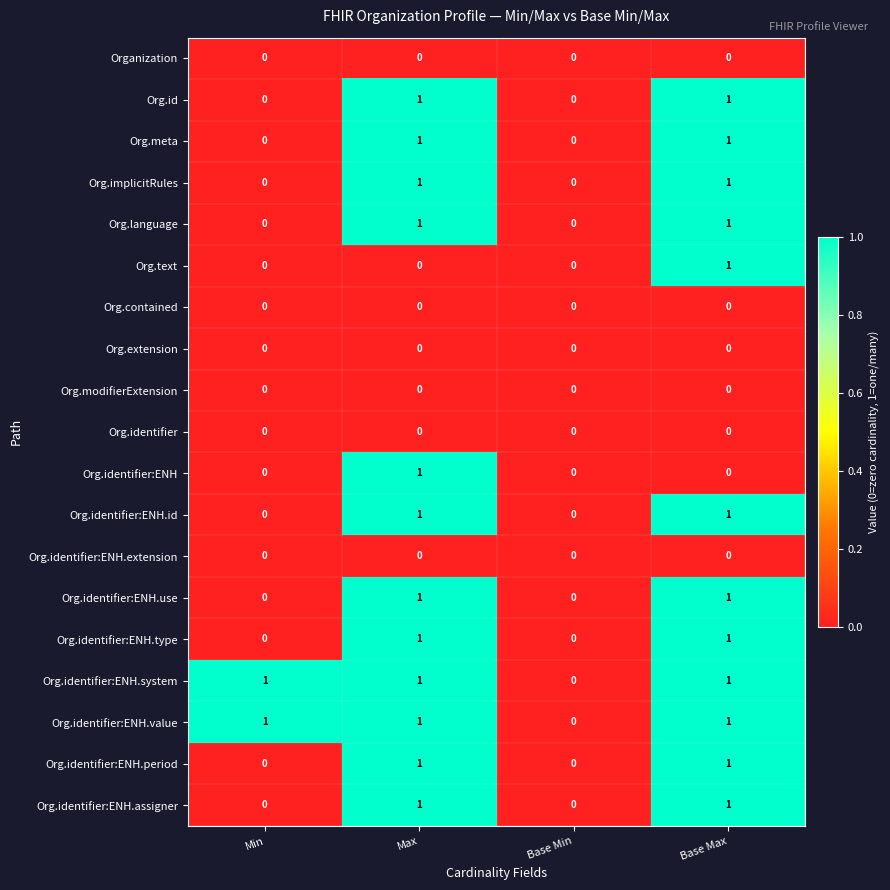

What is the total value across all series at Max?

12